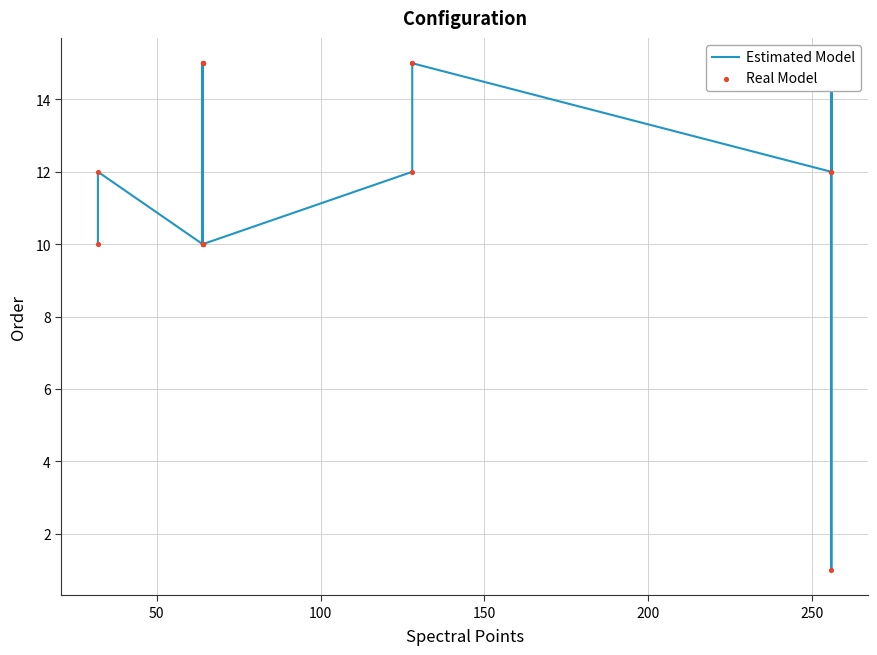

What are all the series names shown in the legend?

Estimated Model, Real Model